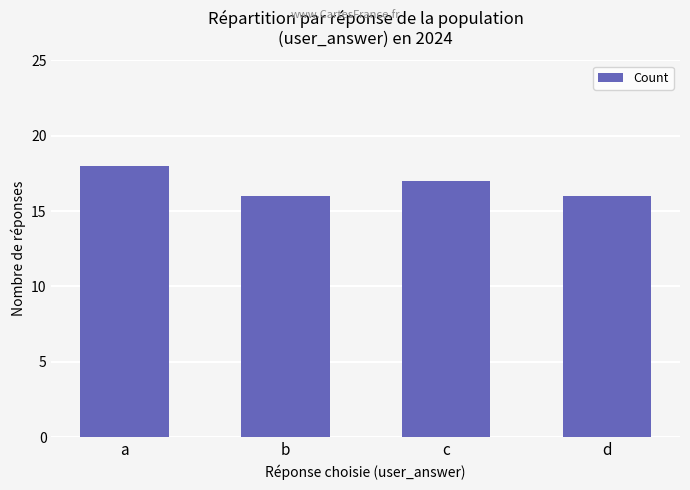

What is the sum of all values?

67